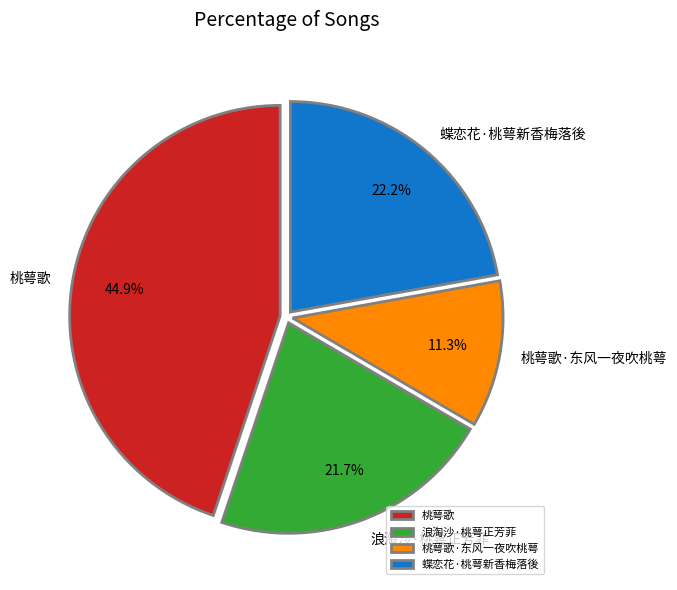

Which slice is the smallest?

桃萼歌·东风一夜吹桃萼